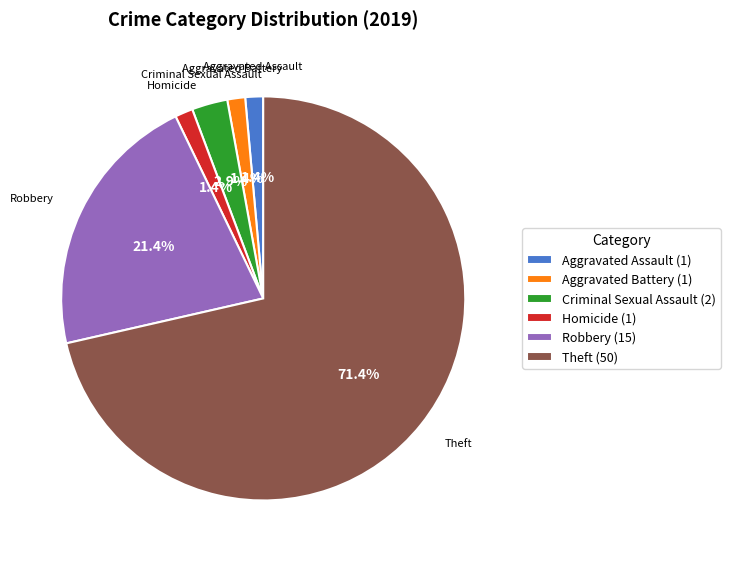

Combined, do Criminal Sexual Assault (2) and Aggravated Battery (1) account for over 50%?

No